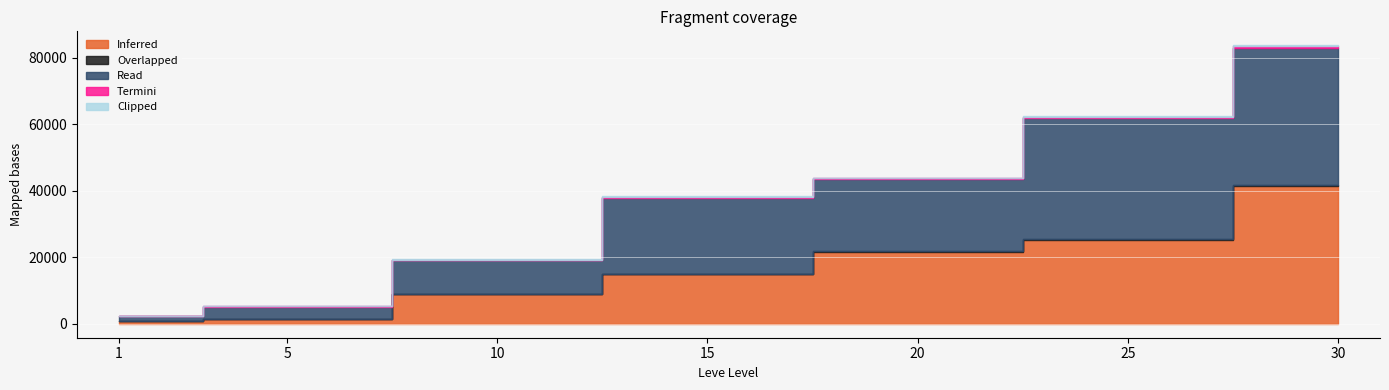

Does the chart display data point markers on the line(s)?

No